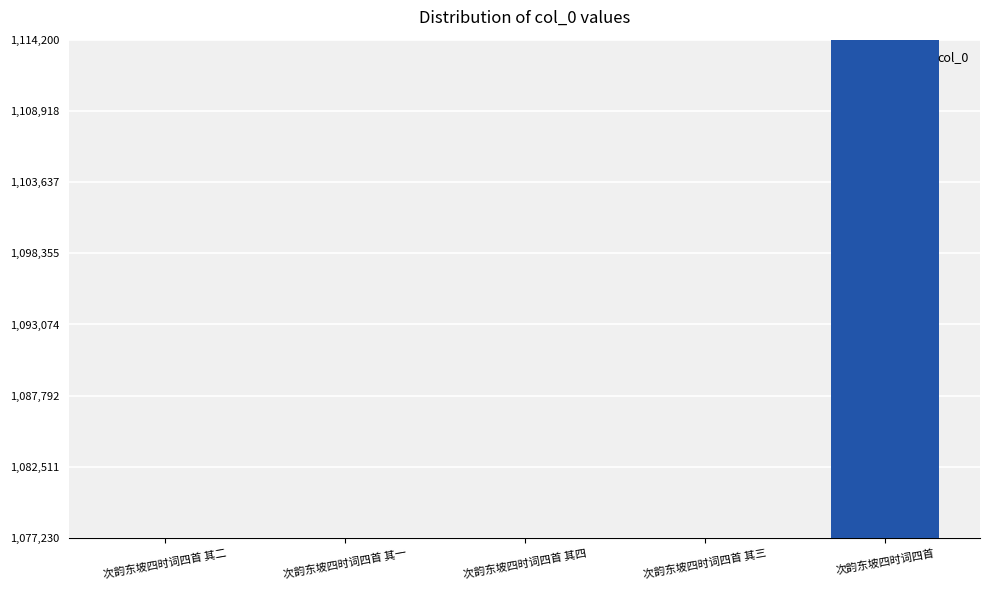

At which label does the data first exceed 1077243?

次韵东坡四时词四首 其四